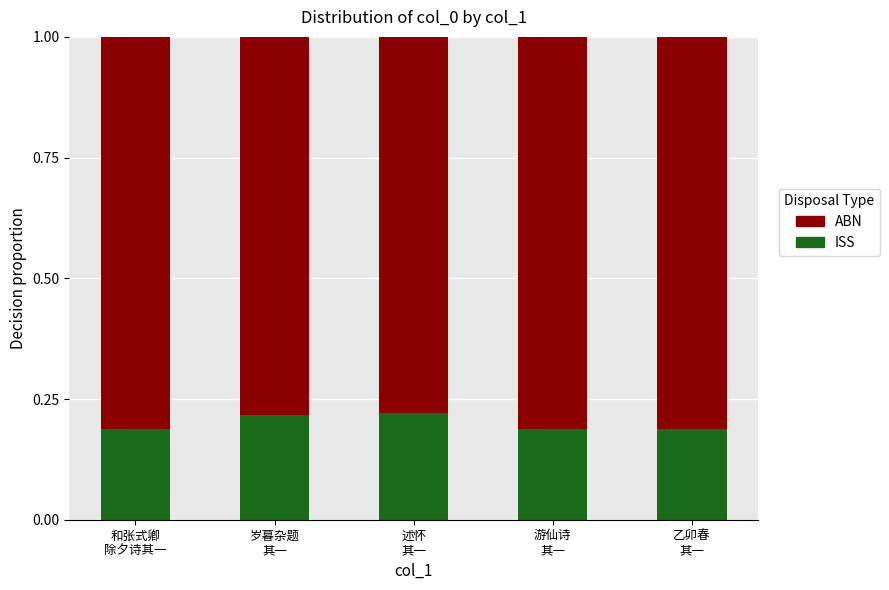

Count the ISS values in the range 0 to 1.

5